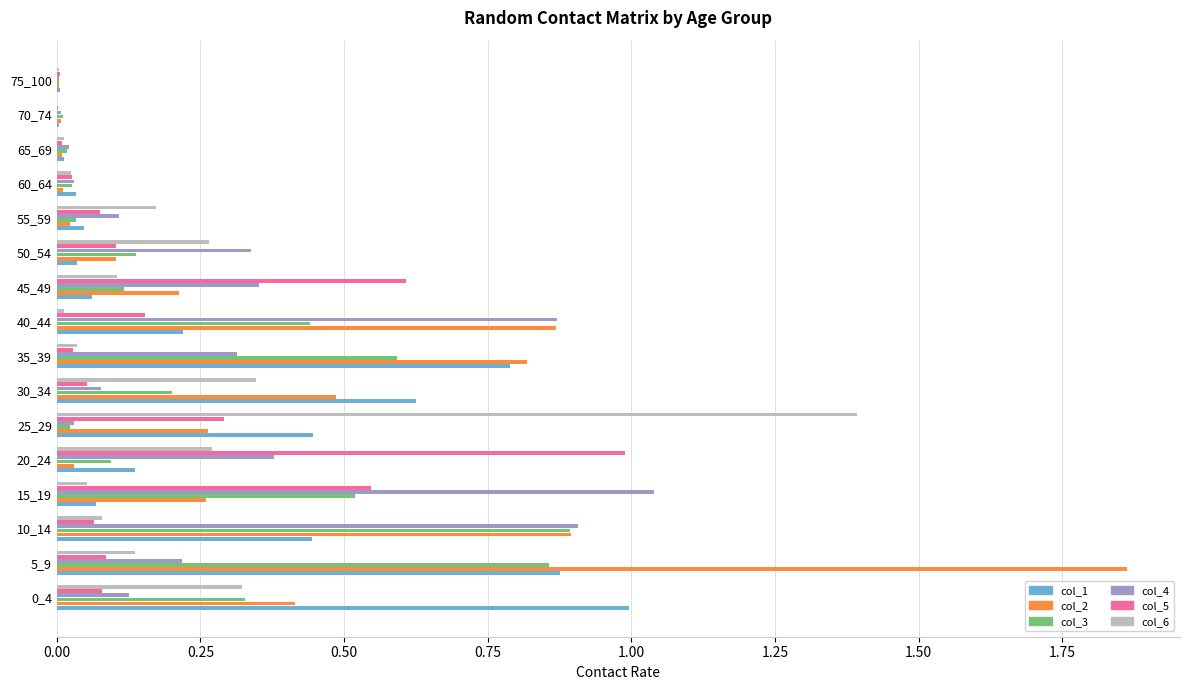

What are all the series names shown in the legend?

col_1, col_2, col_3, col_4, col_5, col_6